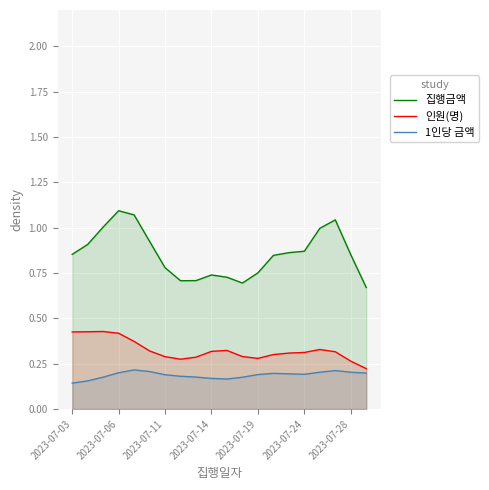

List the series in order of their overall mean, lowest first.

1인당 금액, 인원(명), 집행금액